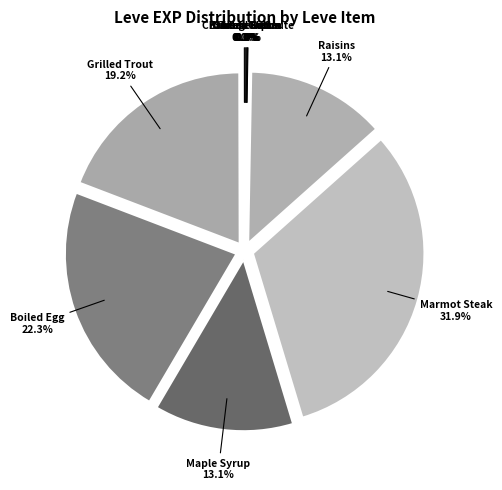

Which slice is the largest?

Marmot Steak